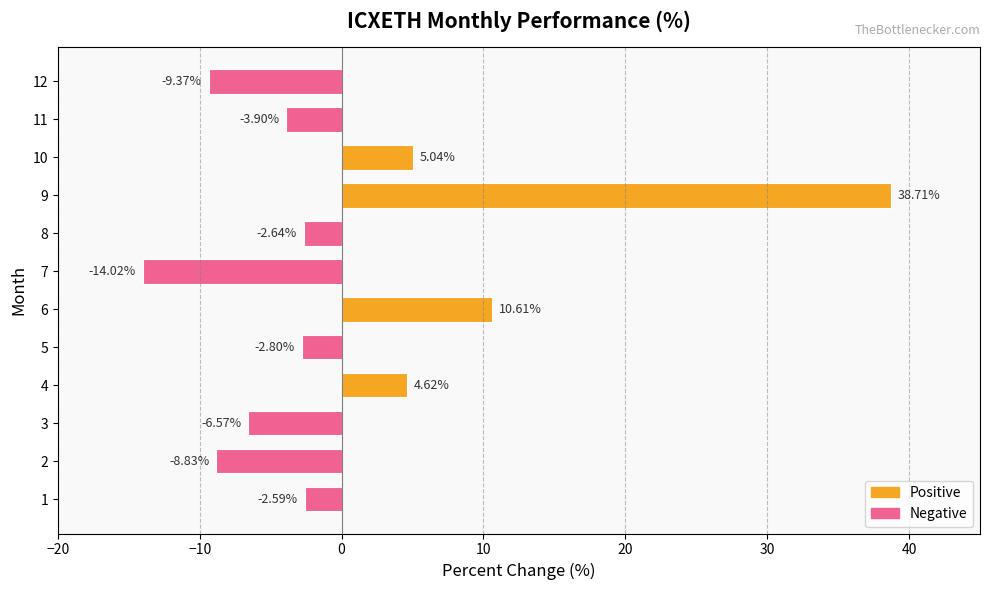

Rank the categories by value from highest to lowest.

9, 6, 10, 4, 1, 8, 5, 11, 3, 2, 12, 7